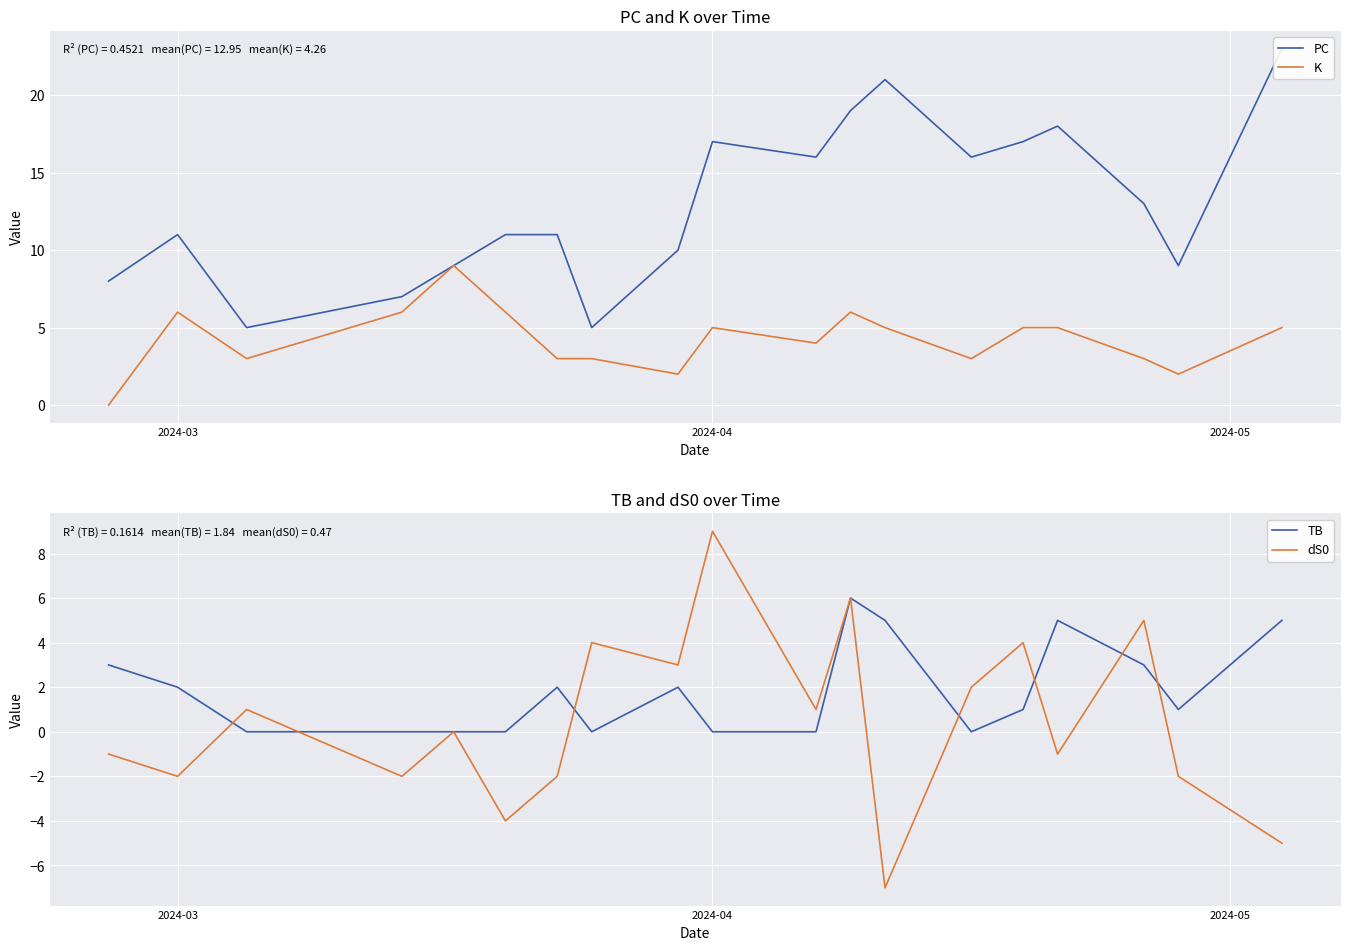

What is the maximum value for K?

9